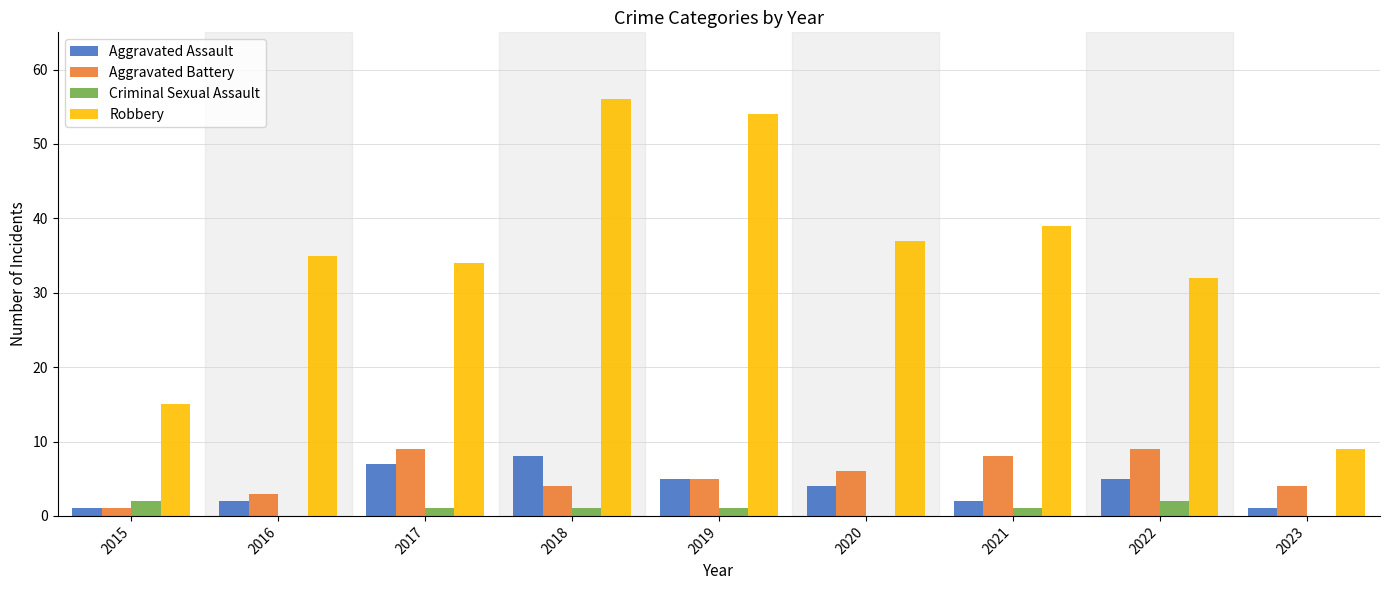

Which series changed the most between 2021 and 2022?

Robbery